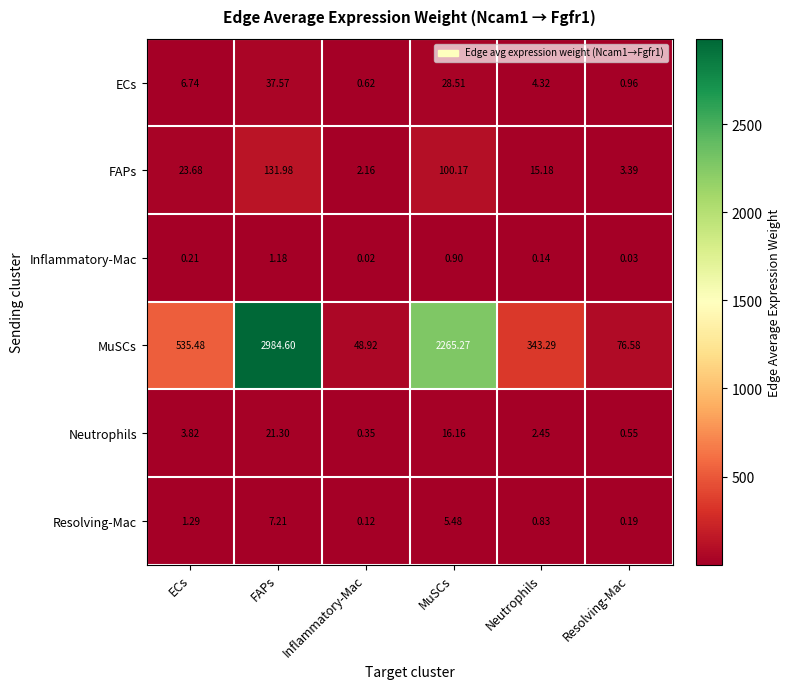

Which series has the largest range (max minus min)?

MuSCs